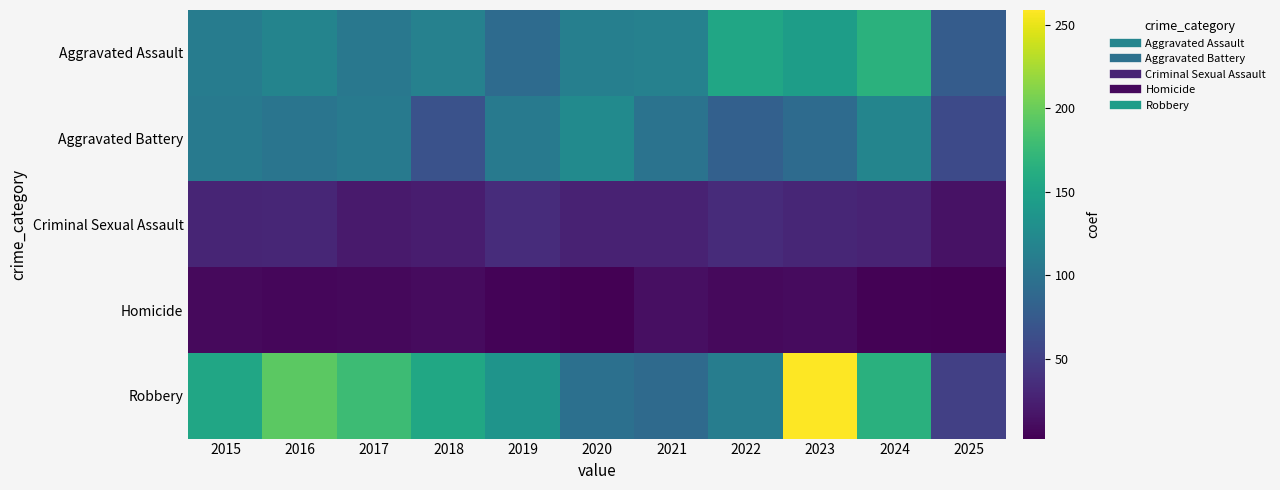

Reading right to left, transcribe all the data shown in this chart.

Aggravated Assault: 2025=77	2024=166	2023=145	2022=154	2021=115	2020=113	2019=92	2018=115	2017=105	2016=118	2015=110
Aggravated Battery: 2025=60	2024=119	2023=92	2022=81	2021=100	2020=125	2019=108	2018=67	2017=108	2016=102	2015=108
Criminal Sexual Assault: 2025=15	2024=28	2023=30	2022=34	2021=27	2020=27	2019=35	2018=23	2017=21	2016=30	2015=29
Homicide: 2025=2	2024=4	2023=10	2022=9	2021=13	2020=2	2019=5	2018=10	2017=8	2016=7	2015=9
Robbery: 2025=51	2024=165	2023=259	2022=111	2021=91	2020=97	2019=135	2018=155	2017=178	2016=194	2015=154